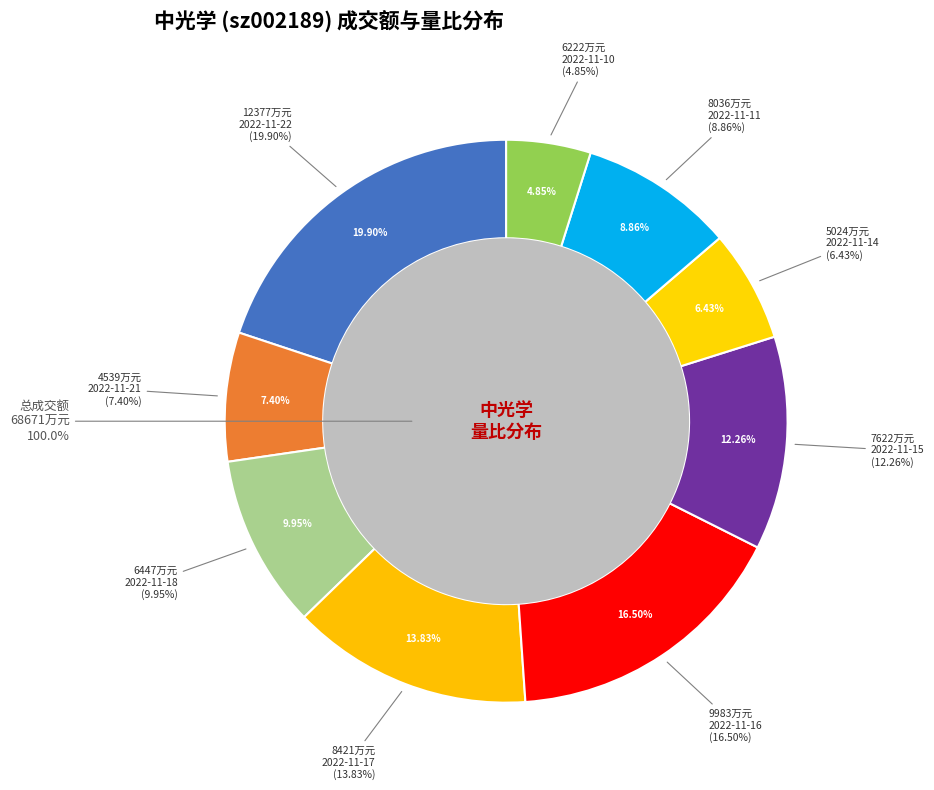

What percentage is the 2022-11-16 slice, to the nearest percent?

17%